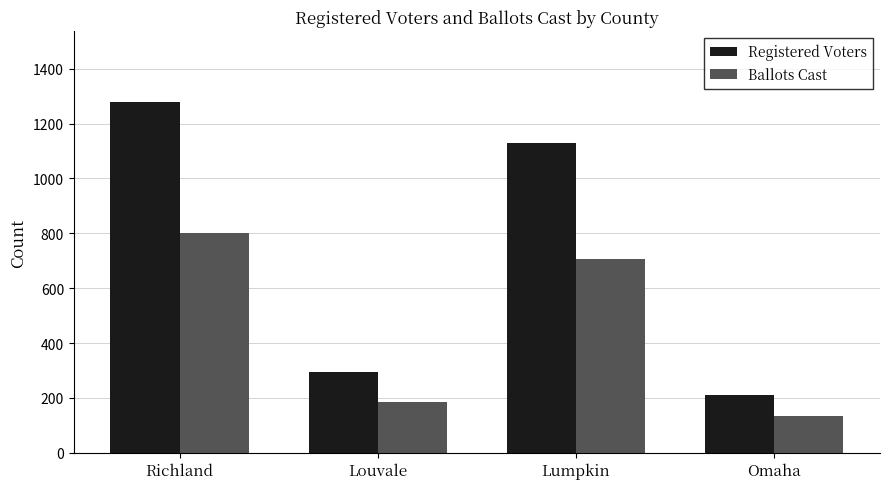

What is the difference between the highest and lowest values at Omaha?

78